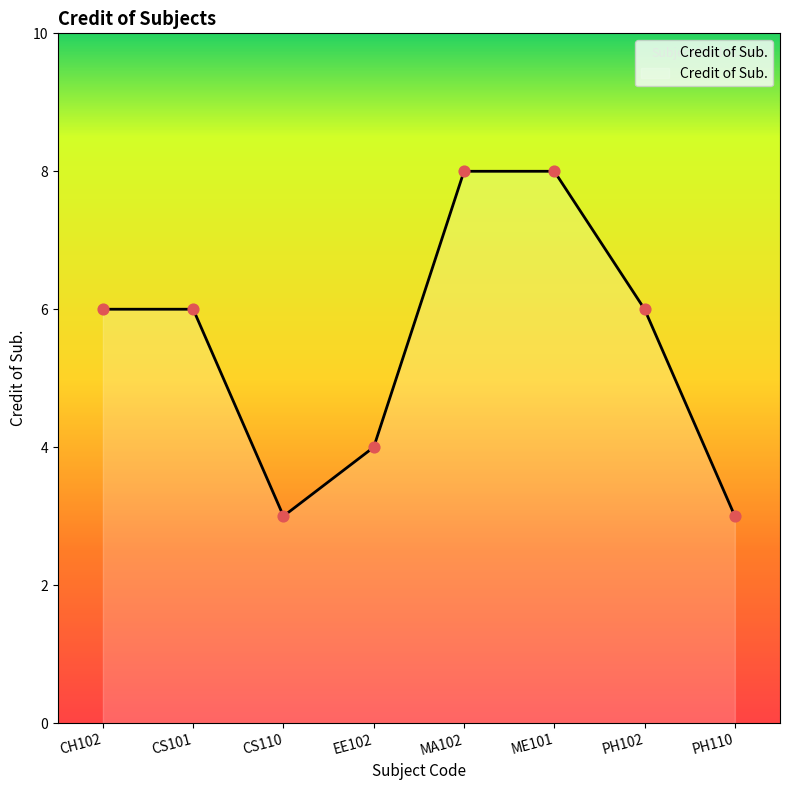

What is the change in value from CS101 to ME101?

+2